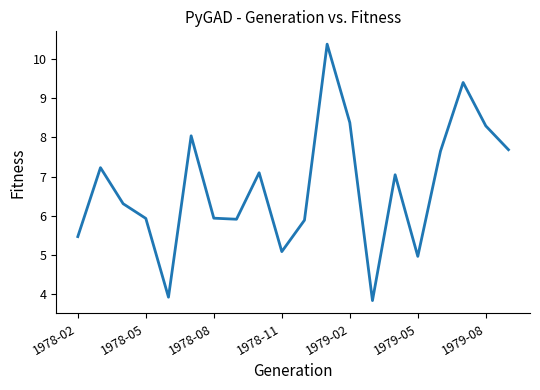

What is the smallest value displayed?

3.8